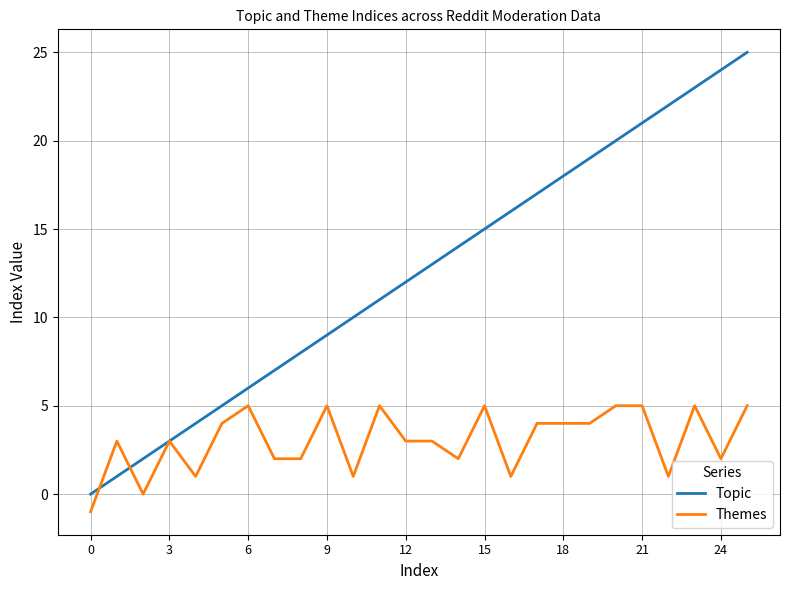

Which series has the widest spread of values?

Topic